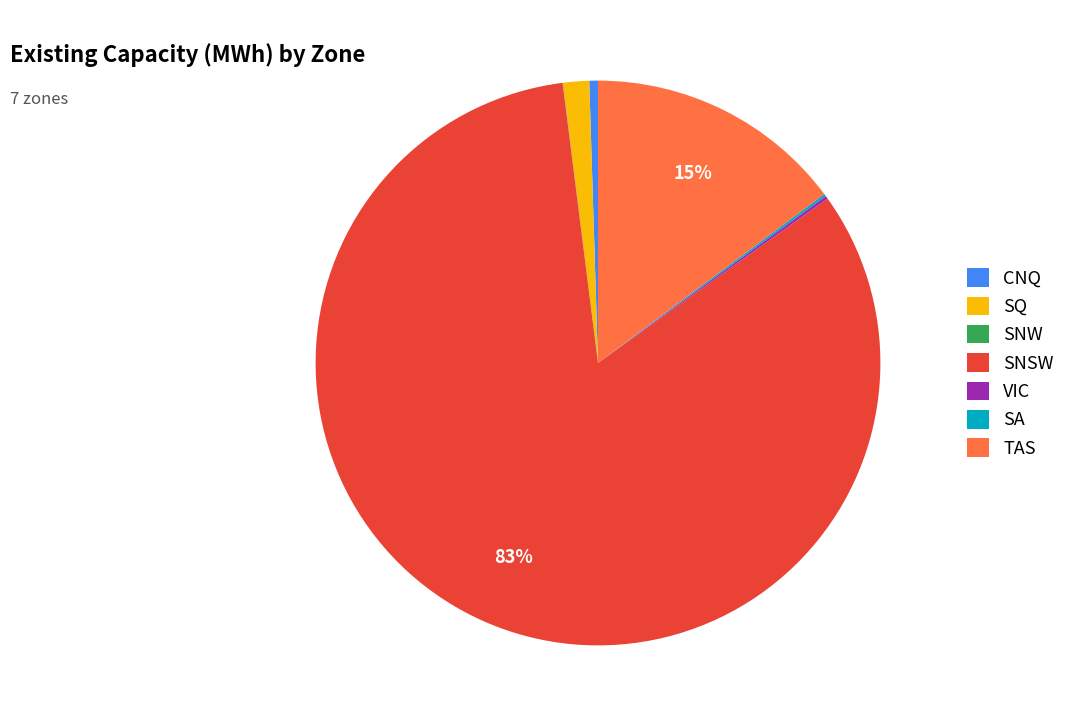

Is SNSW the majority of the pie?

Yes